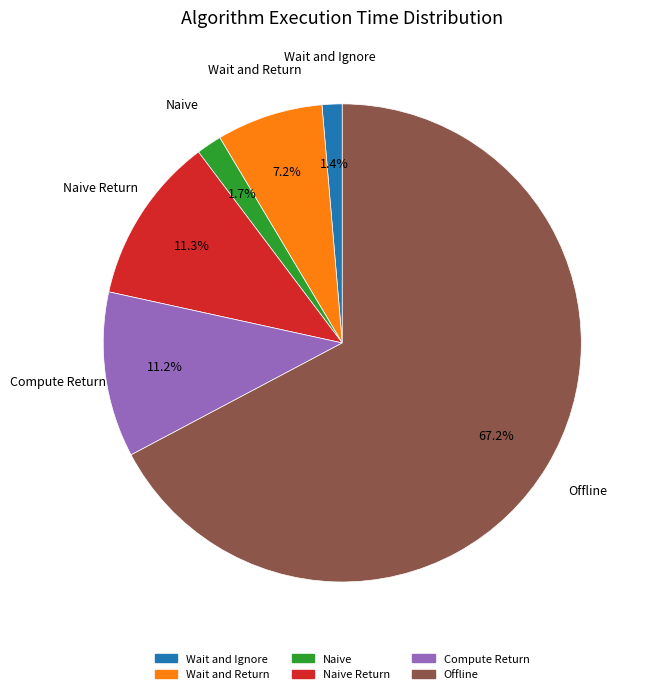

How many segments does this pie chart have?

6